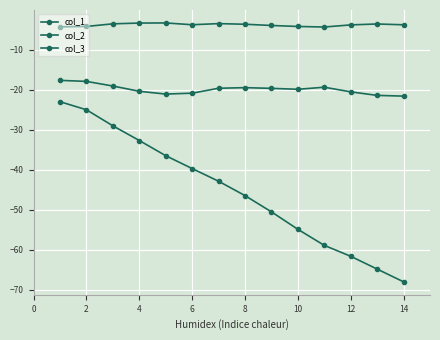

How many lines are shown in the chart?

3